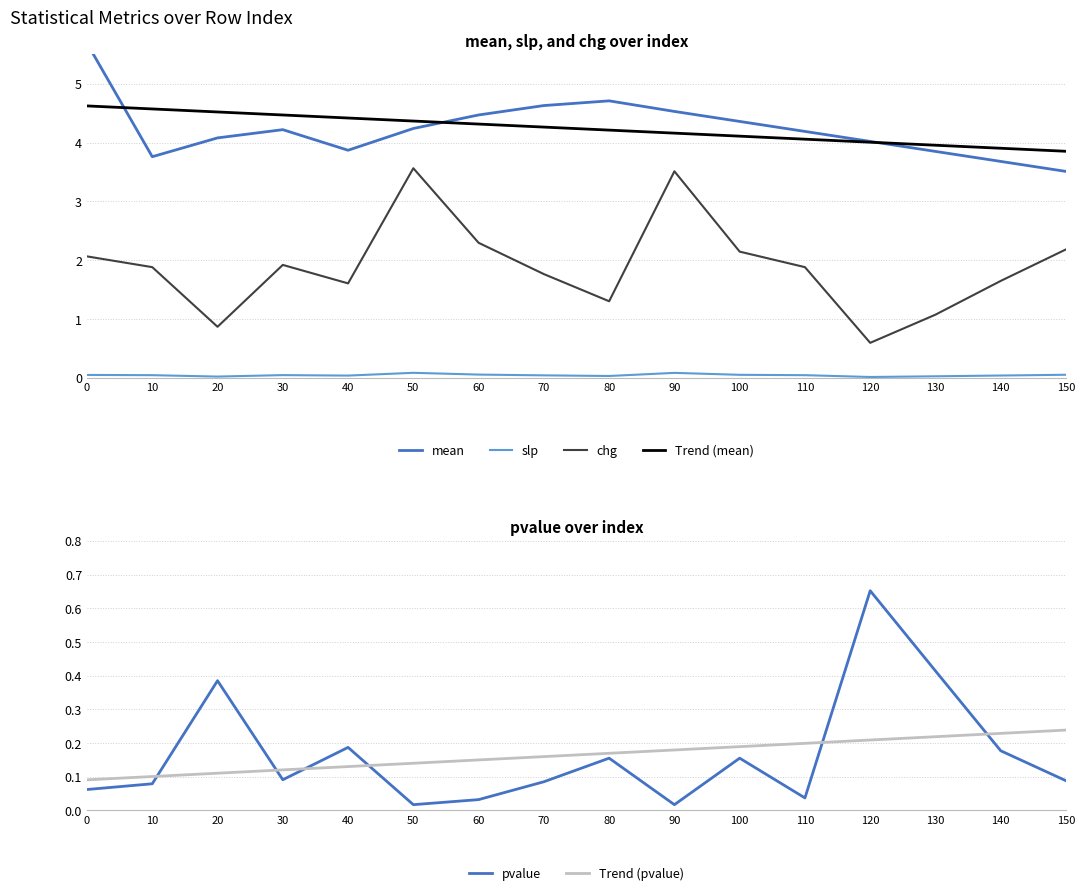

Reading left to right, list all the values displayed in this chart.

mean: 0=5.7	10=3.8	20=4.1	30=4.2	40=3.9	50=4.2	60=4.5	70=4.6	80=4.7	90=4.5	100=4.4	110=4.2	120=4.0	130=3.9	140=3.7	150=3.5
slp: 0=0.0	10=0.0	20=0.0	30=0.0	40=0.0	50=0.1	60=0.1	70=0.0	80=0.0	90=0.1	100=0.1	110=0.0	120=0.0	130=0.0	140=0.0	150=0.1
chg: 0=2.1	10=1.9	20=0.9	30=1.9	40=1.6	50=3.6	60=2.3	70=1.8	80=1.3	90=3.5	100=2.1	110=1.9	120=0.6	130=1.1	140=1.6	150=2.2
Trend (mean): 0=4.6	10=4.6	20=4.5	30=4.5	40=4.4	50=4.4	60=4.3	70=4.3	80=4.2	90=4.2	100=4.1	110=4.1	120=4.0	130=4.0	140=3.9	150=3.9
pvalue: 0=0.1	10=0.1	20=0.4	30=0.1	40=0.2	50=0.0	60=0.0	70=0.1	80=0.2	90=0.0	100=0.2	110=0.0	120=0.7	130=0.4	140=0.2	150=0.1
Trend (pvalue): 0=0.1	10=0.1	20=0.1	30=0.1	40=0.1	50=0.1	60=0.1	70=0.2	80=0.2	90=0.2	100=0.2	110=0.2	120=0.2	130=0.2	140=0.2	150=0.2